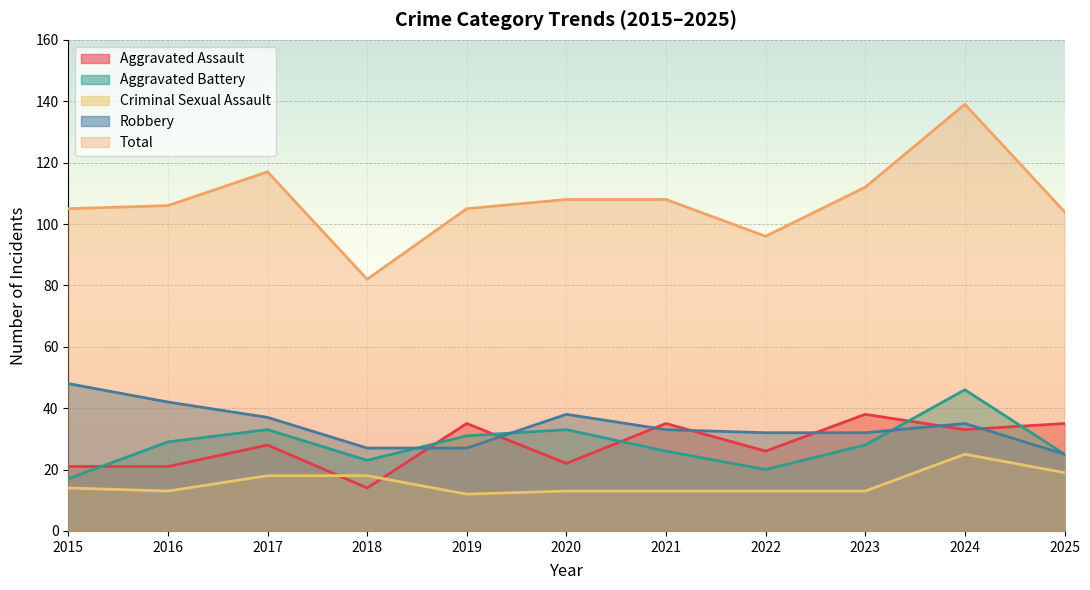

What is the total value across all series at 2025?

208